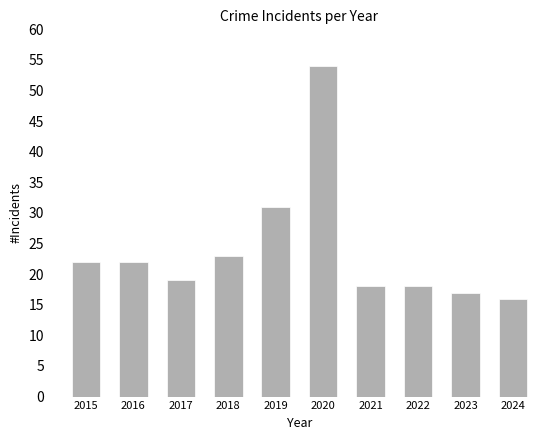

Does the chart contain stacked bars?

No